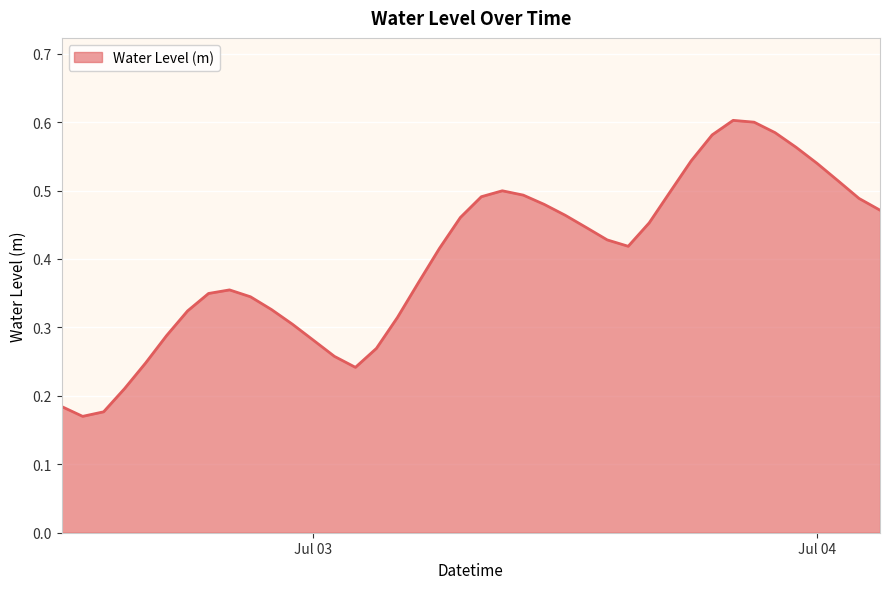

What is the minimum value shown in the chart?

0.2